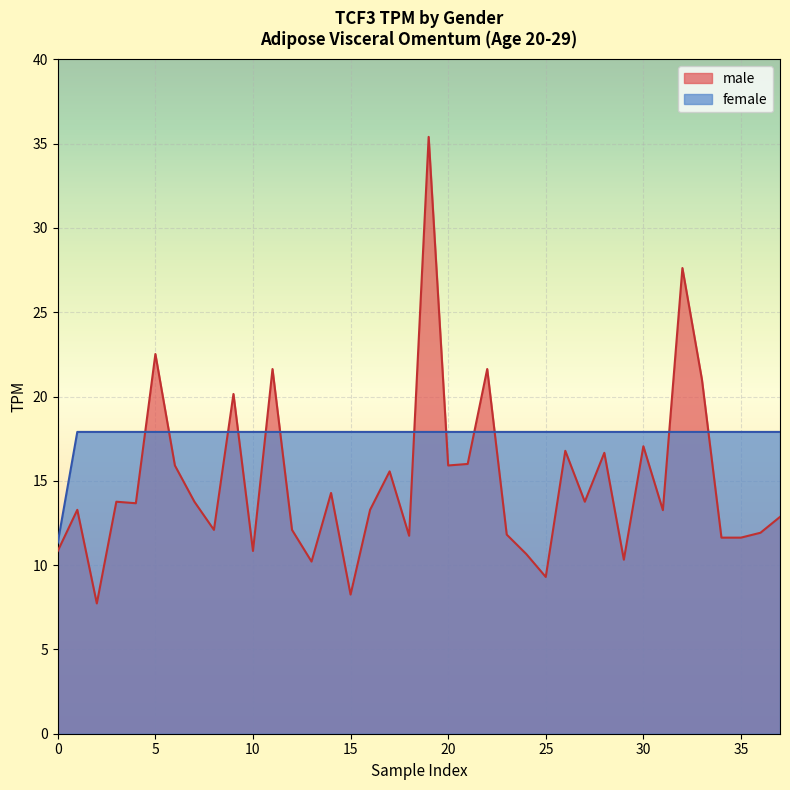

What is the total value across all series at 30?

35.0